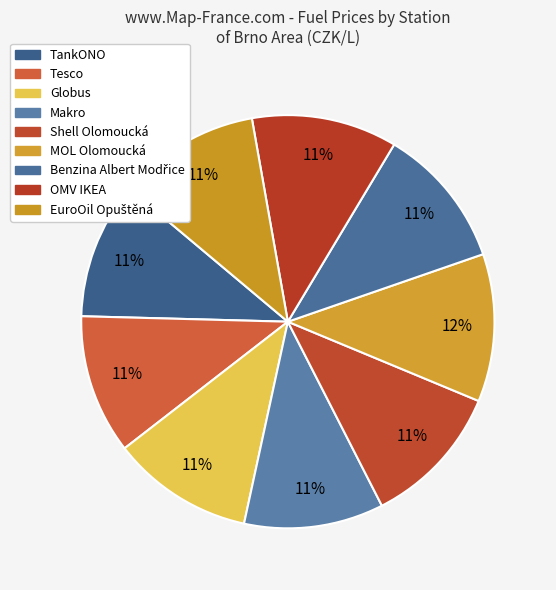

What percentage do Shell Olomoucká and MOL Olomoucká together represent?

22.8%